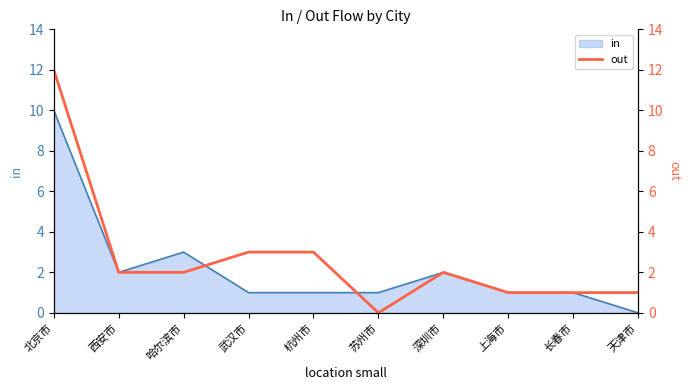

The value at 上海市 is 1. True or false?

True